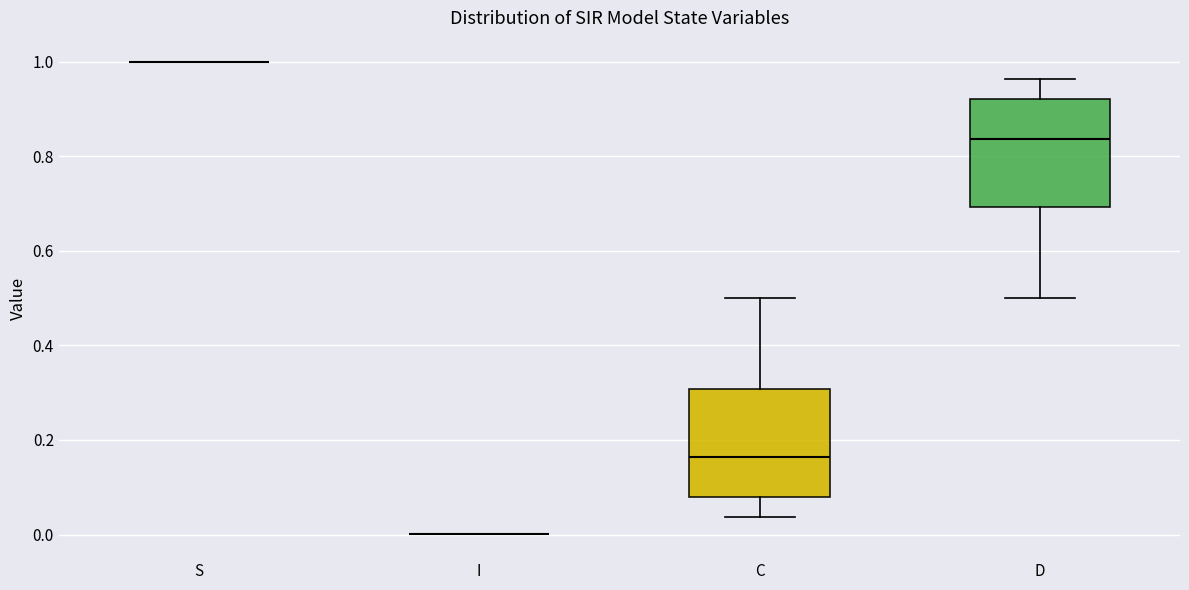

Reading left to right, transcribe this box plot: for each box, give where its median line is, the range the box spans, and where its two whiskers end, as read against the y-axis. The values are not printed on the chart, so give them approximately, as read against the axis.

S: box collapsed to a line at 1.00, whiskers 1.00 to 1.00
I: box collapsed to a line at 0.00, whiskers 0.00 to 0.00
C: median 0.16, box 0.08 to 0.30, whiskers 0.04 to 0.50
D: median 0.84, box 0.70 to 0.92, whiskers 0.50 to 0.96